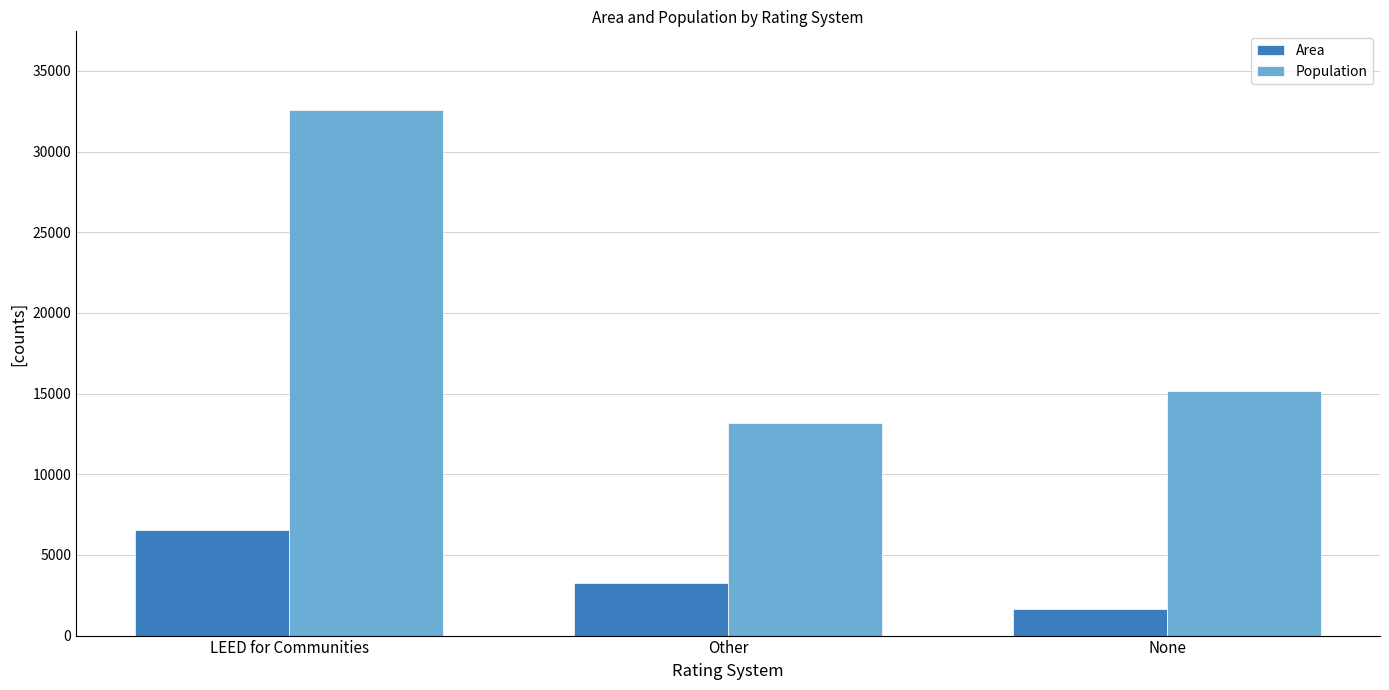

What are all the series names shown in the legend?

Area, Population